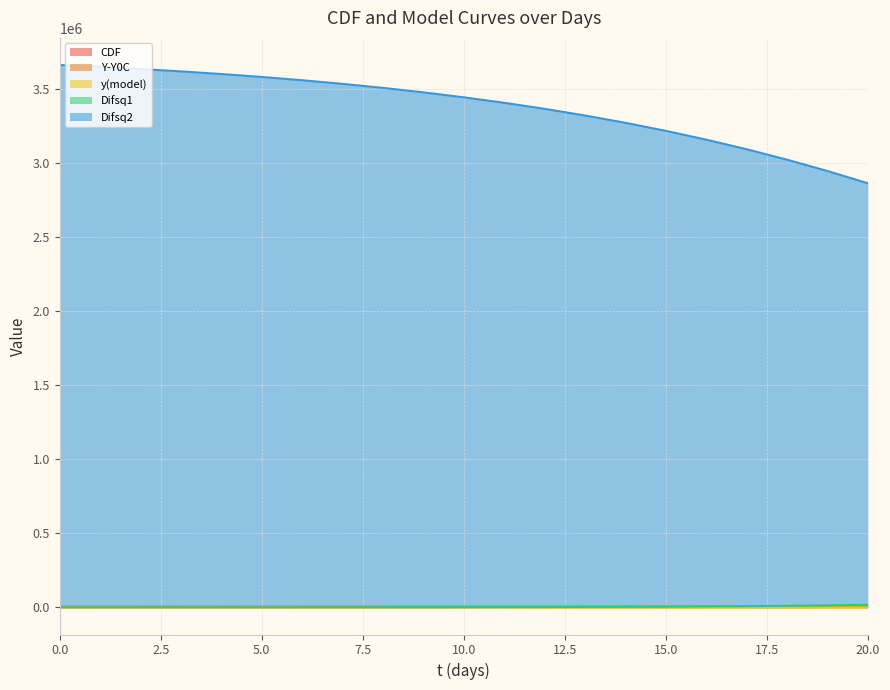

What are all the series names shown in the legend?

CDF, Y-Y0C, y(model), Difsq1, Difsq2